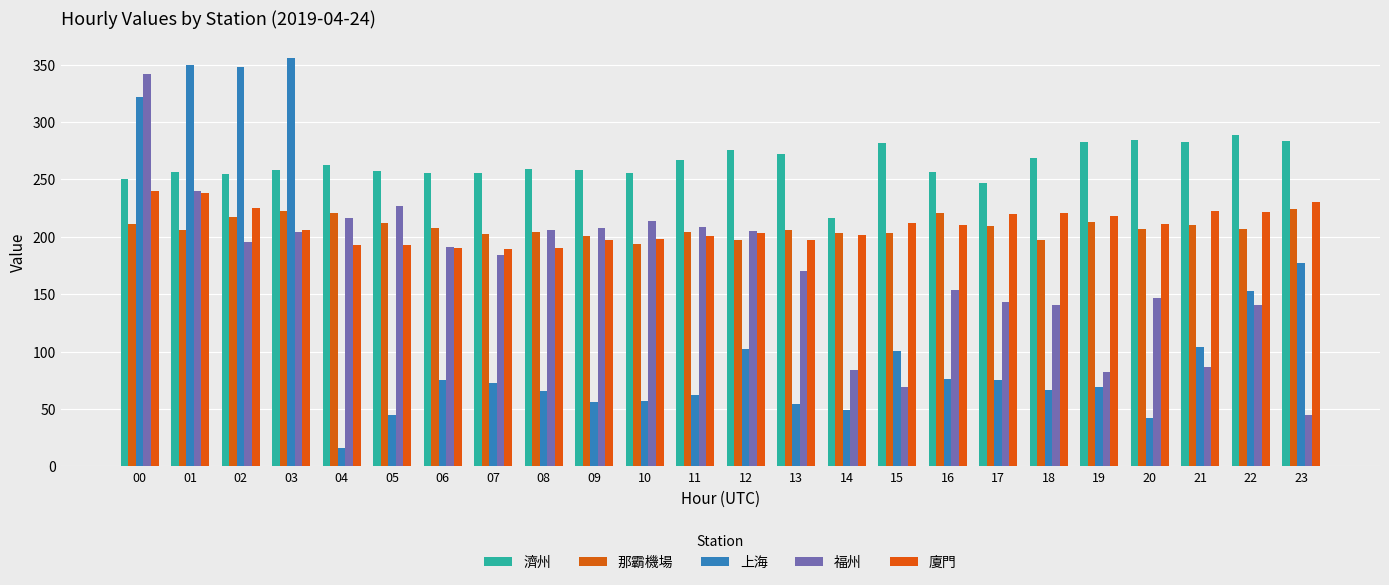

How many data points does each series have?

24